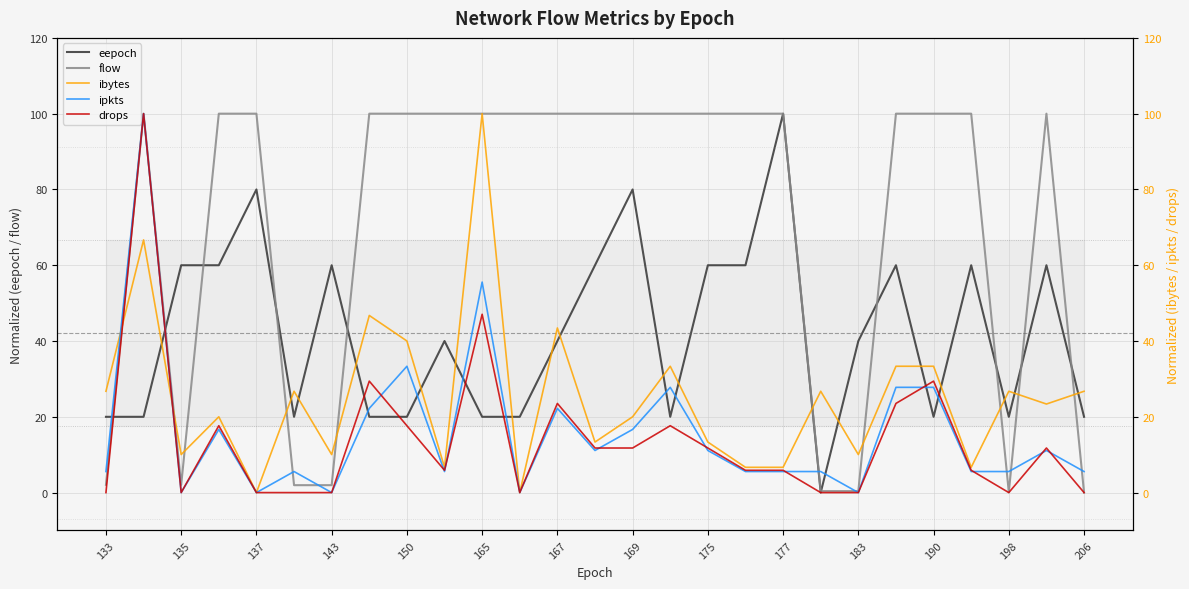

Is the value of eepoch at 137 greater than the value of flow at 133?

Yes